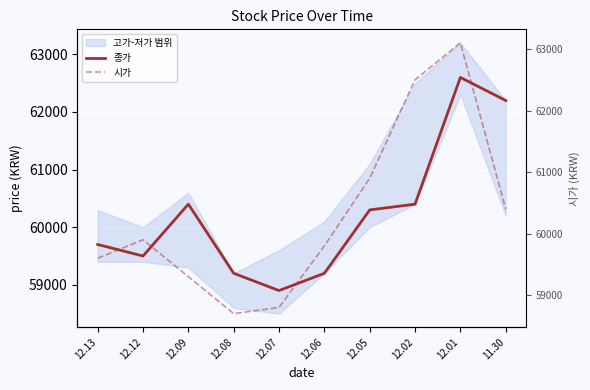

Reading right to left, transcribe all the data shown in this chart.

종가: 11.30=62200	12.01=62600	12.02=60400	12.05=60300	12.06=59200	12.07=58900	12.08=59200	12.09=60400	12.12=59500	12.13=59700
시가: 11.30=60400	12.01=63100	12.02=62500	12.05=60900	12.06=59800	12.07=58800	12.08=58700	12.09=59300	12.12=59900	12.13=59600